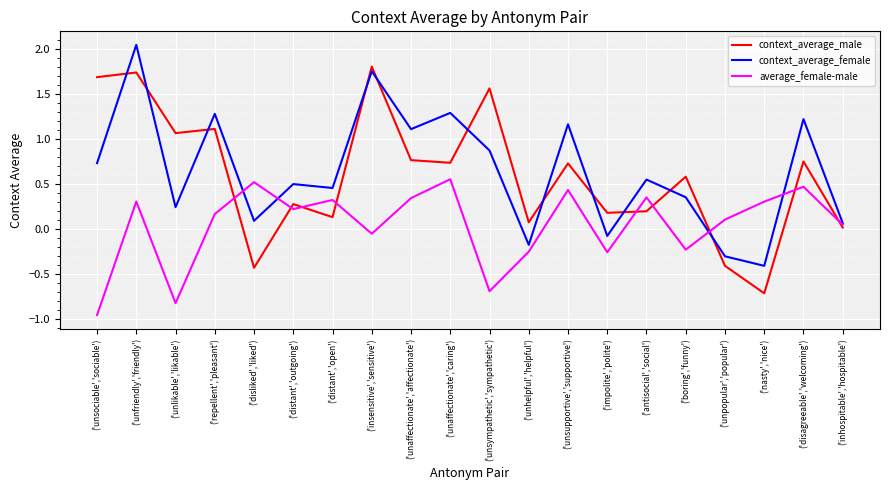

Between ('impolite','polite') and ('nasty','nice'), which series saw the biggest shift?

context_average_male